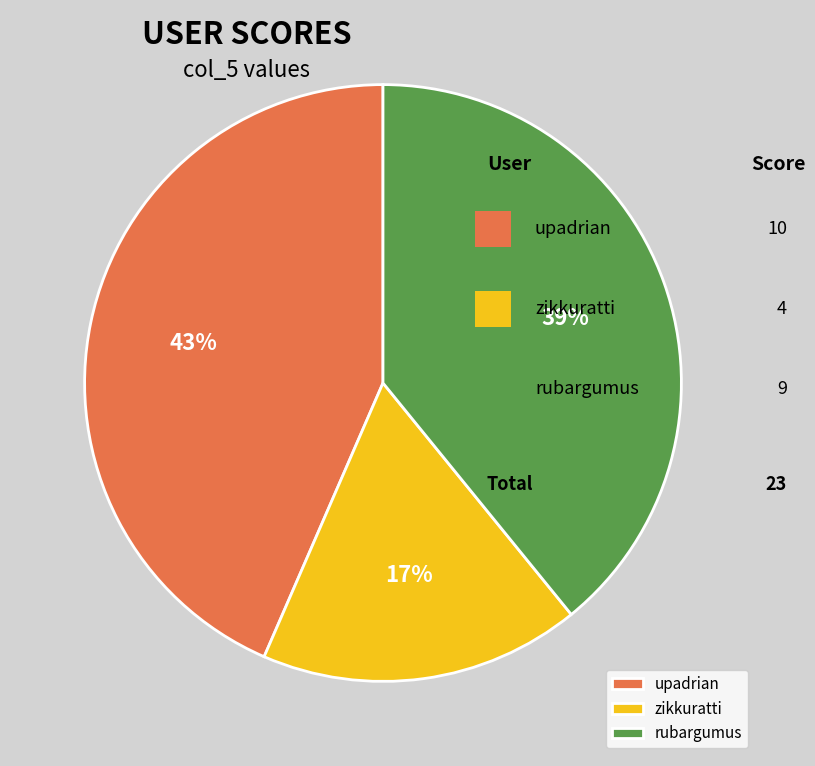

Does any single category account for the majority?

No